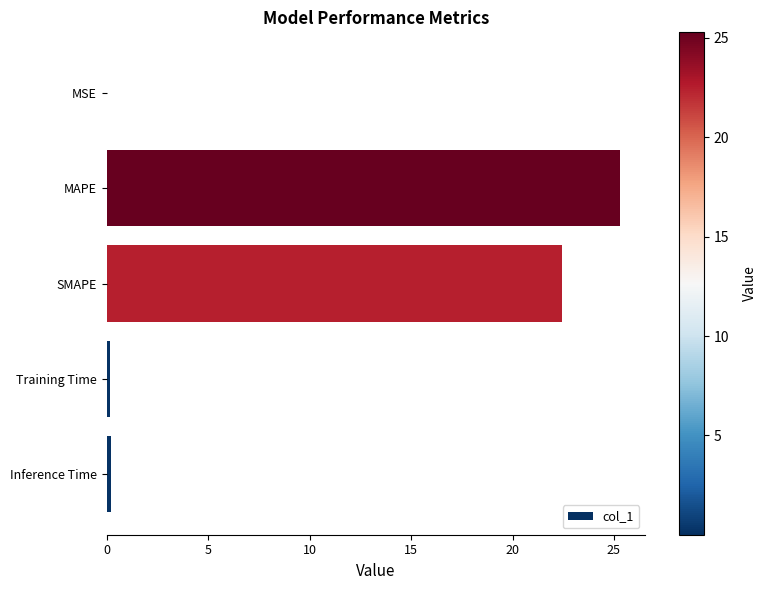

What is the sum of all values?

48.1